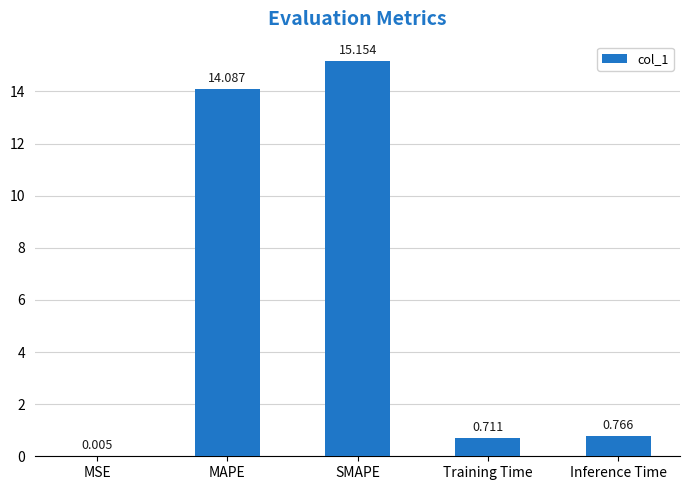

At which label is the value closest to 7?

Inference Time